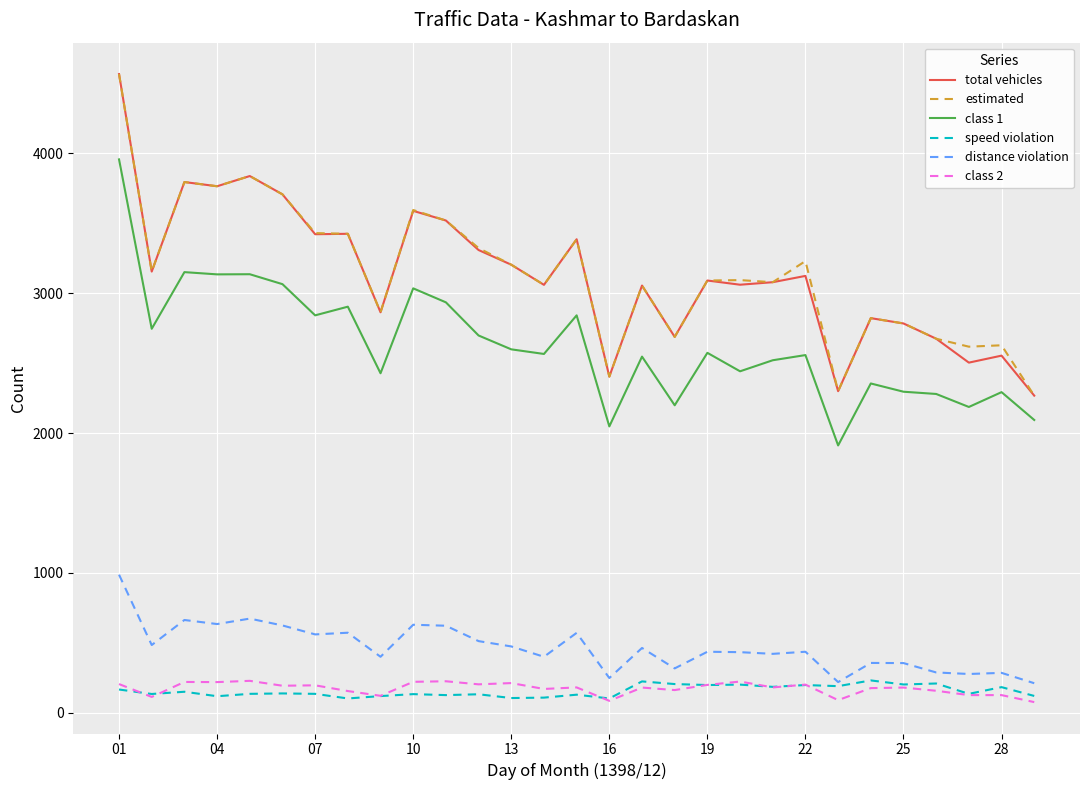

What is the greatest value displayed?

4567